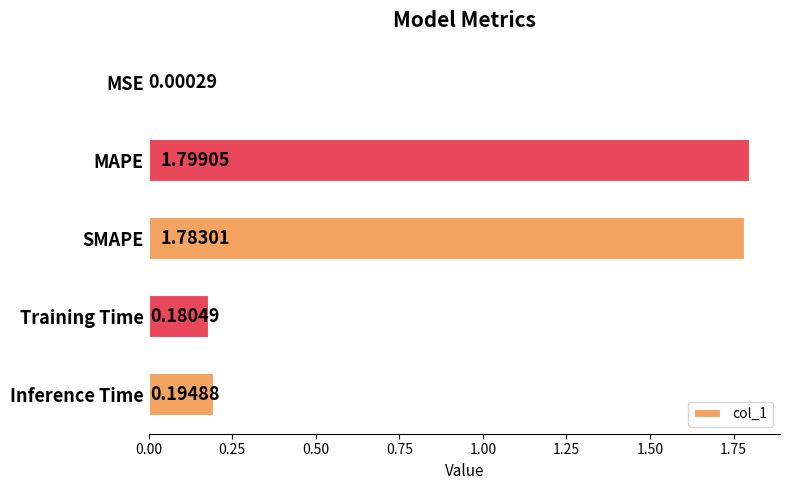

Are the bars horizontal?

Yes